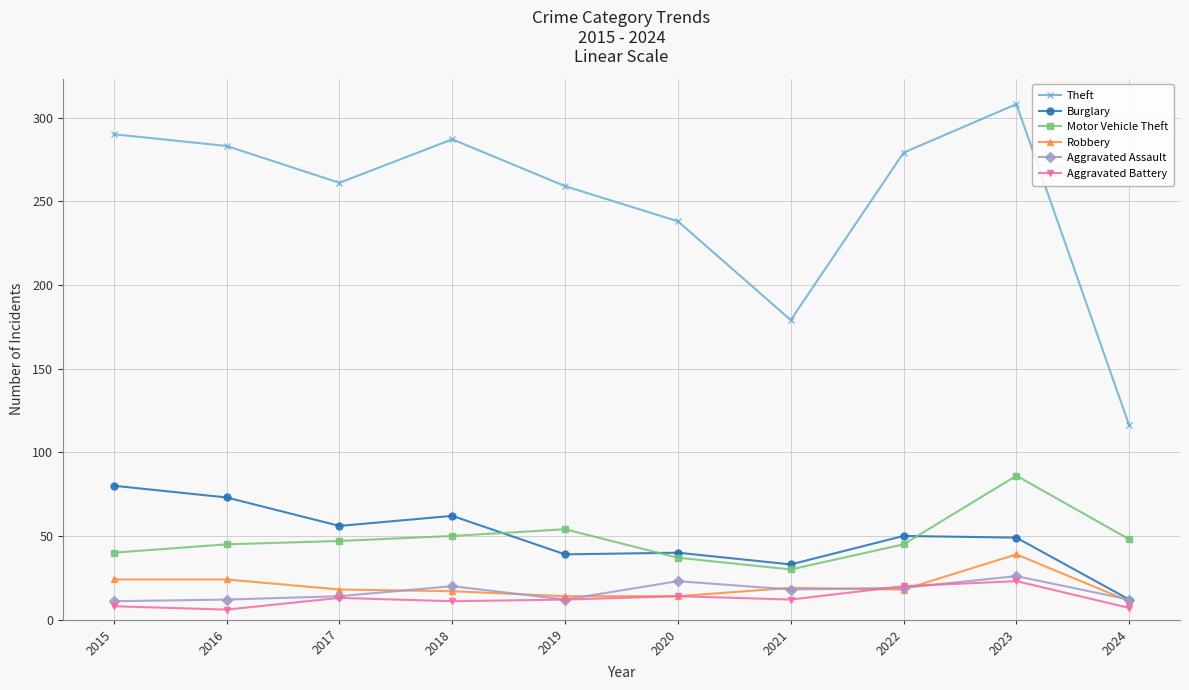

Read the Robbery value at 2020, to the nearest 5.

15